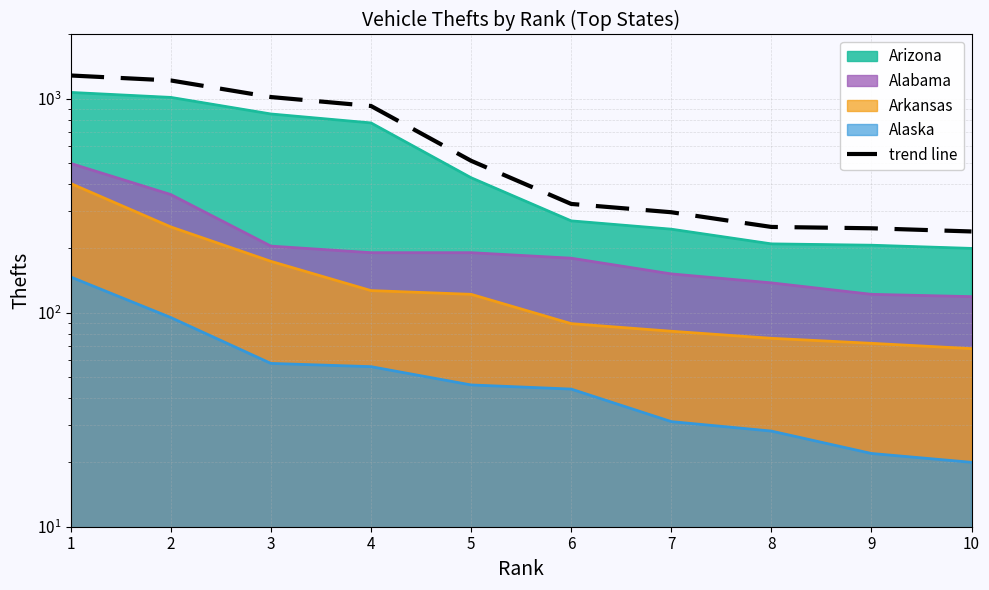

What is the change in value from 1 to 5?

-772.8